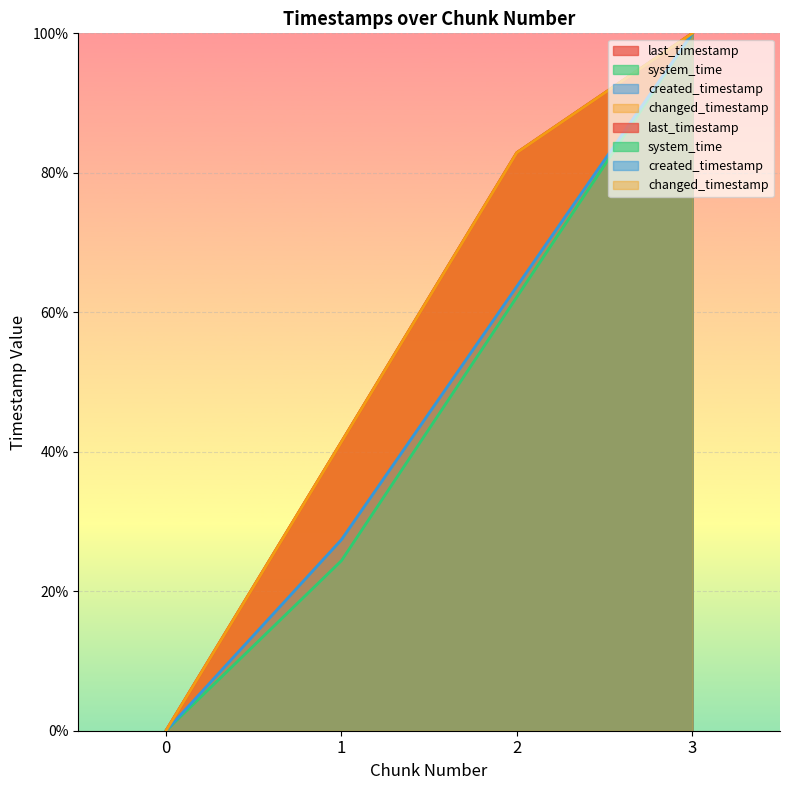

True or false: system_time and created_timestamp cross at least once.

False